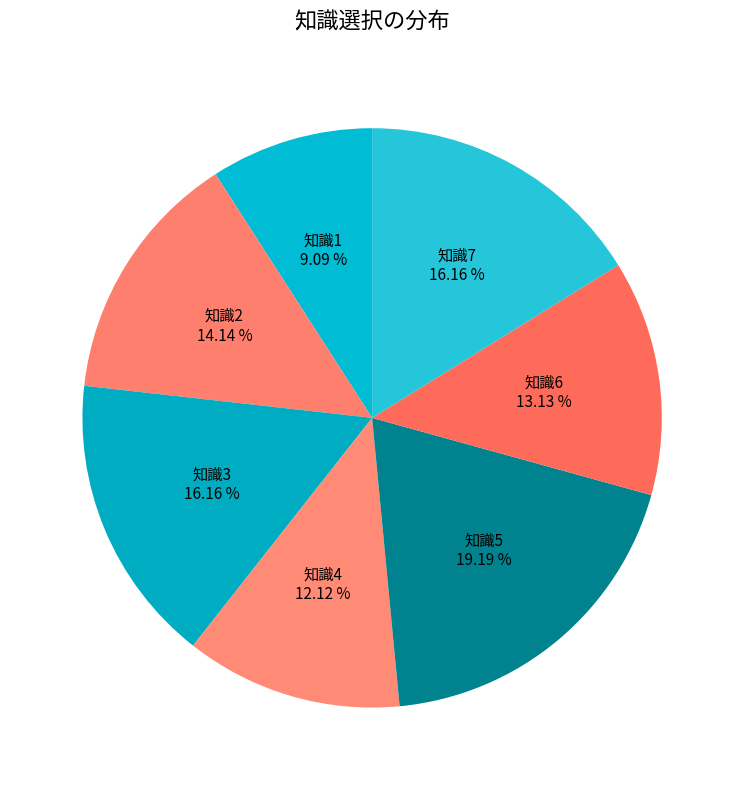

Which slice is the smallest?

知識1